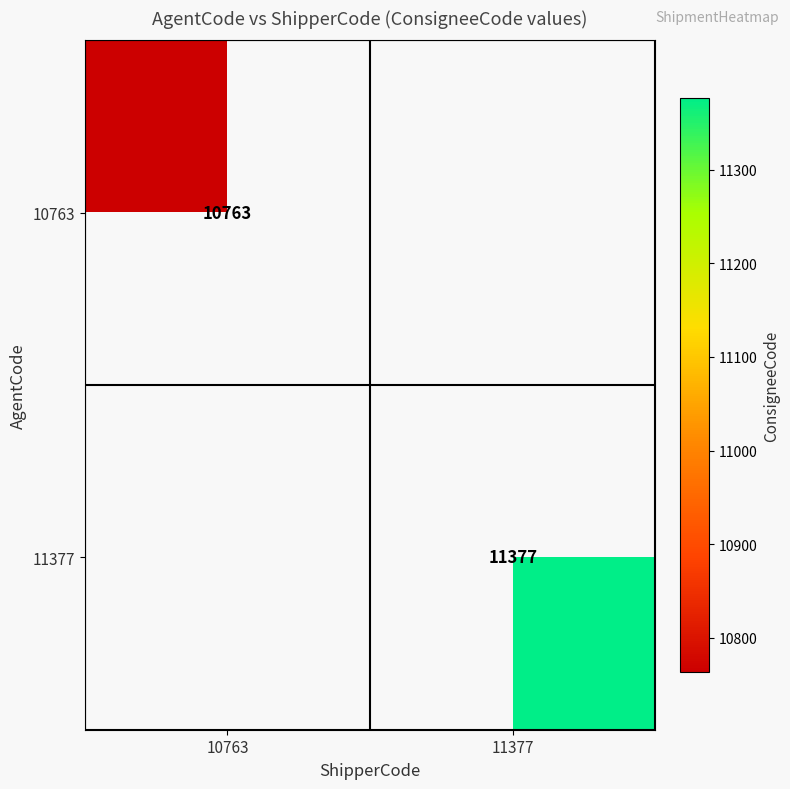

True or false: 11377 has a value of 19836 at 11377.

False